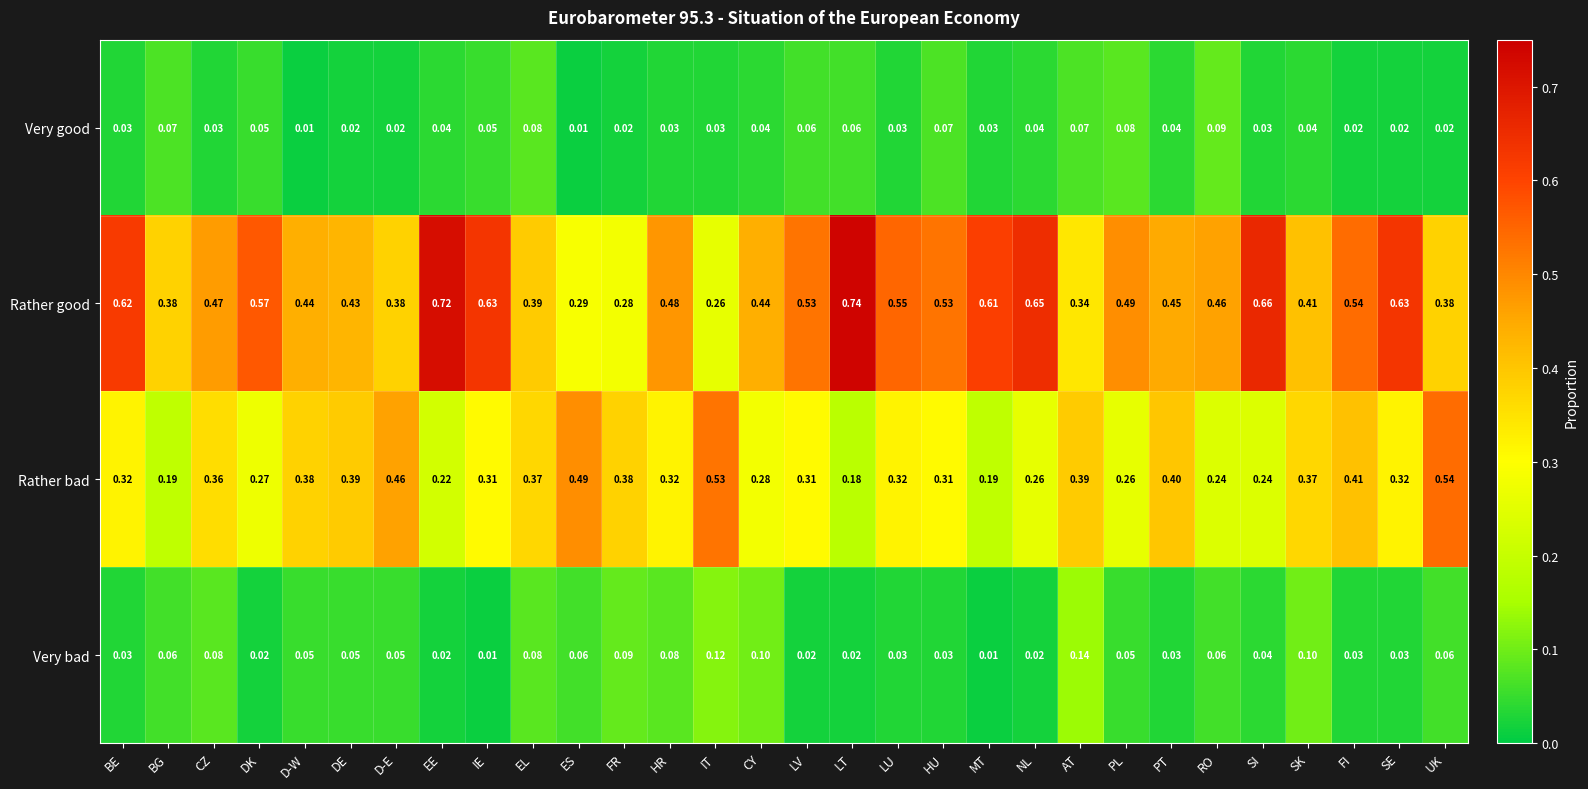

Which category has the highest value in the Rather good series?

LT